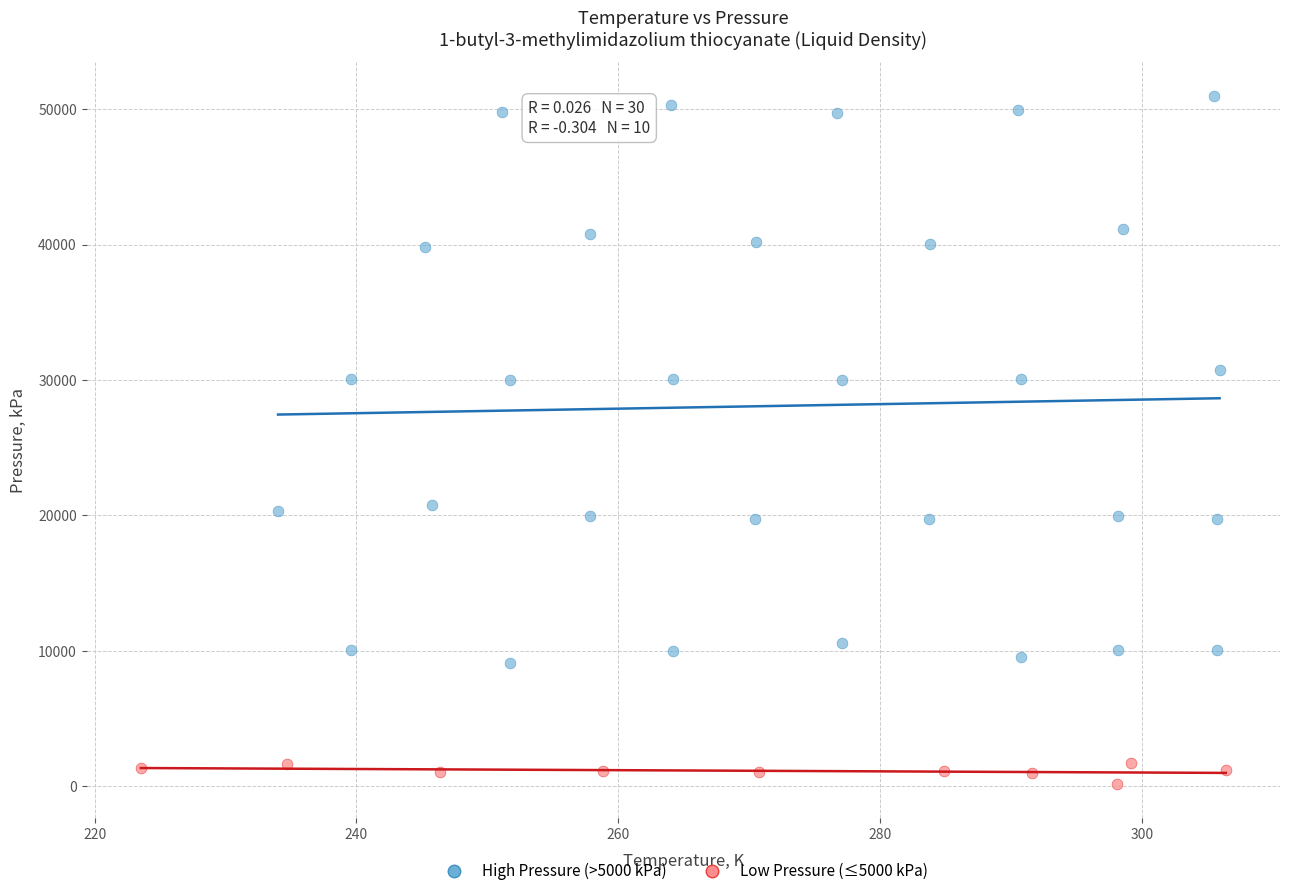

Which series reaches the maximum Y coordinate?

High Pressure (>5000 kPa)